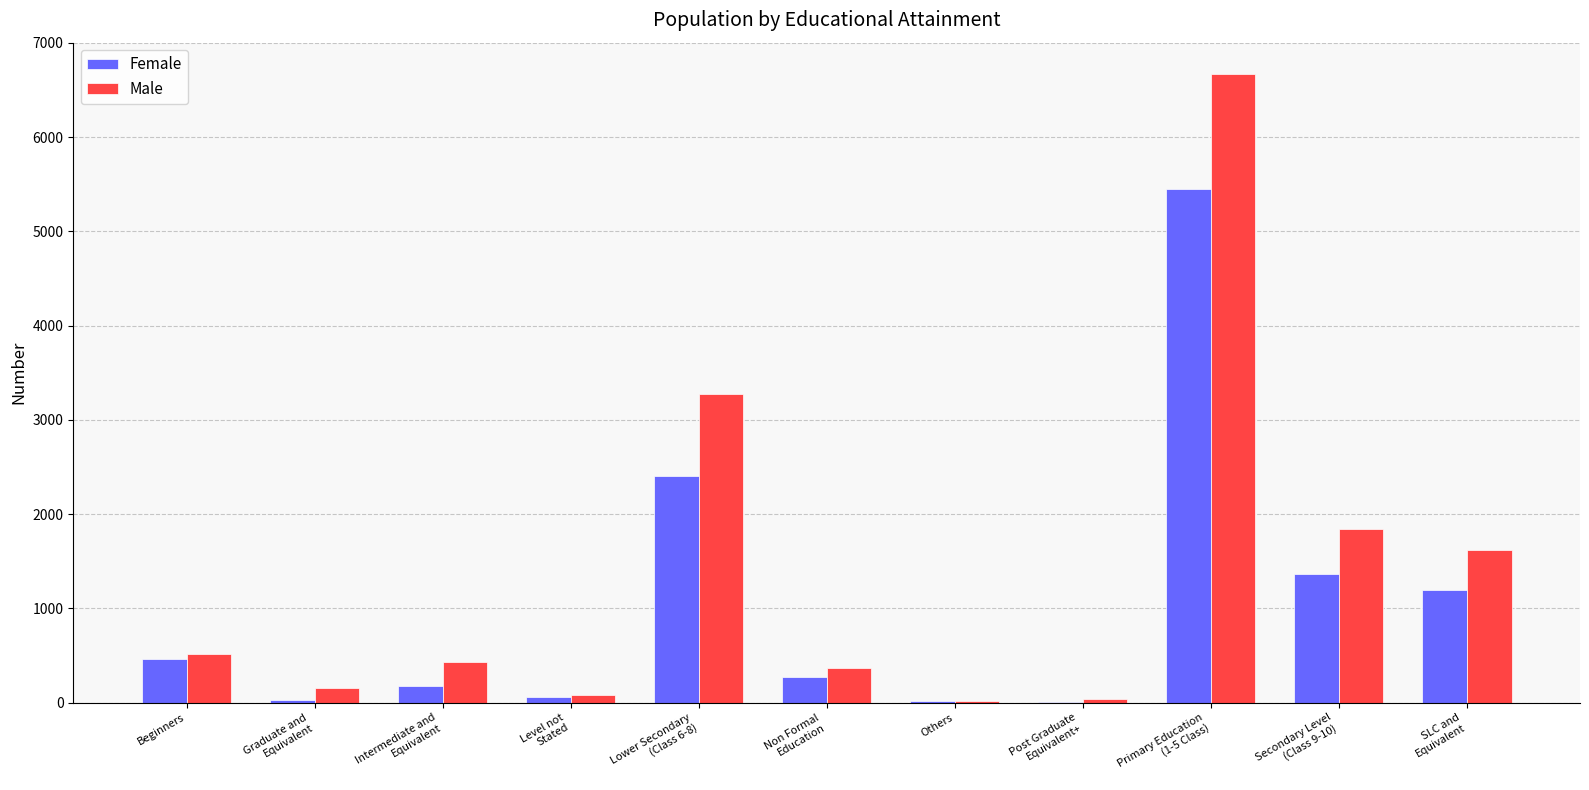

What are all the series names shown in the legend?

Female, Male